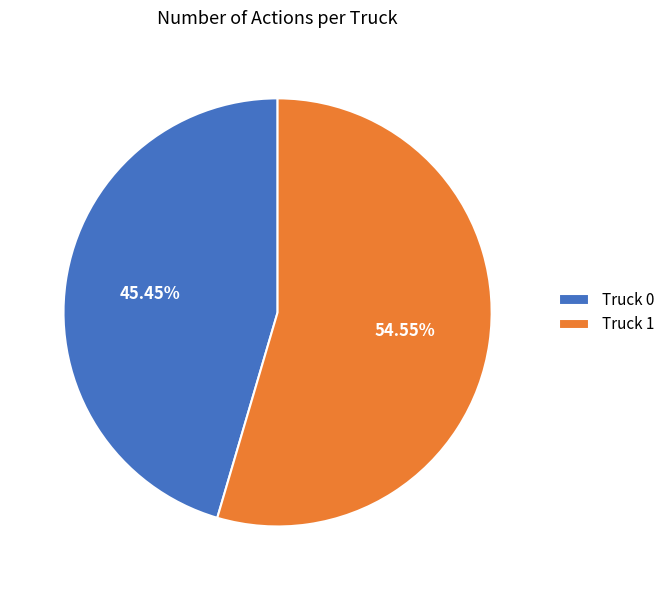

To the nearest percent, what portion does Truck 0 represent?

45%